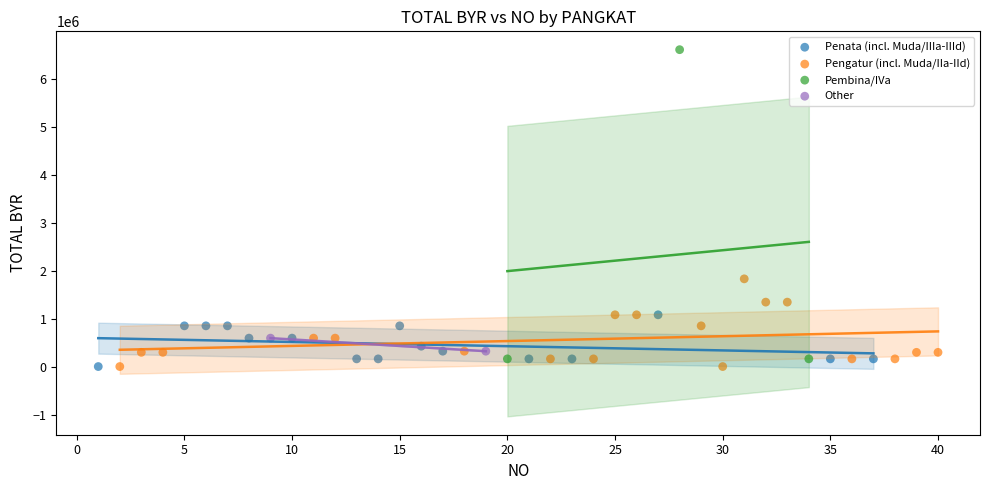

Which series has the widest spread of Y values?

Pembina/IVa